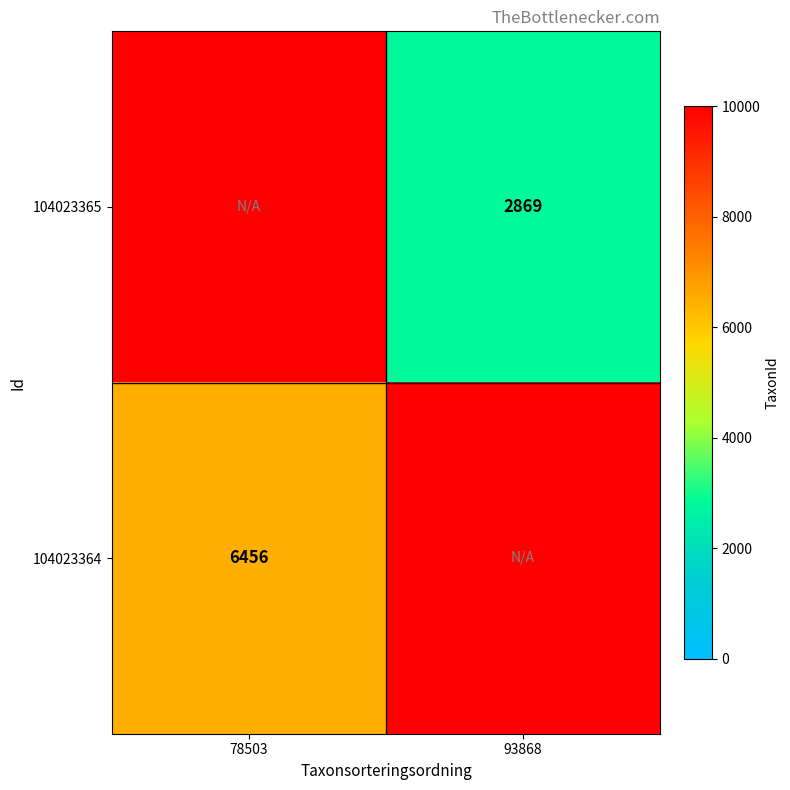

Is it true that 104023365 equals 3826.4 at 93868?

False